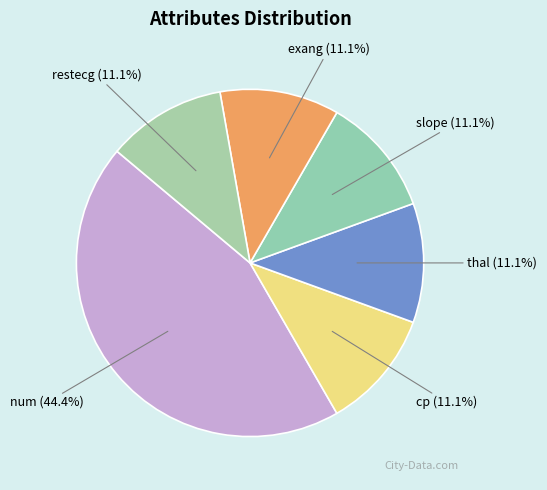

Is it true that num is 44% of the pie?

True